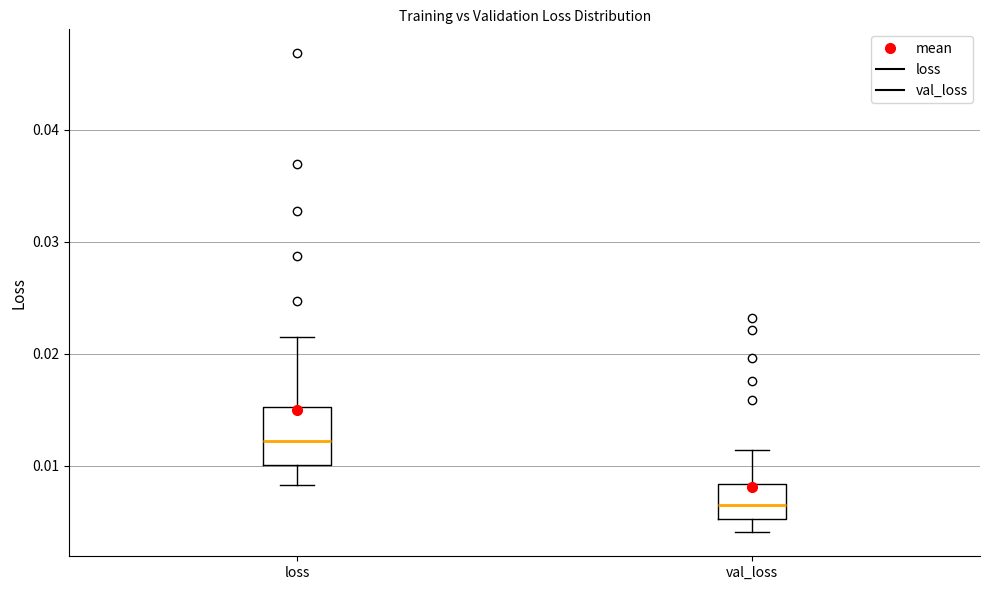

Which box's median line is the highest?

loss